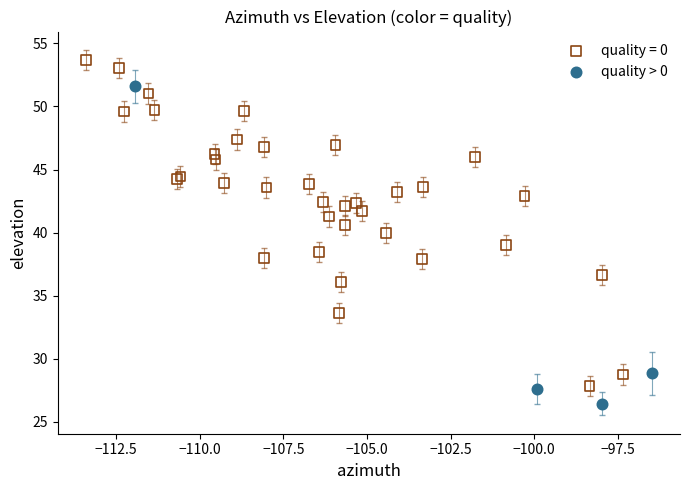

Which series reaches the maximum Y coordinate?

quality = 0